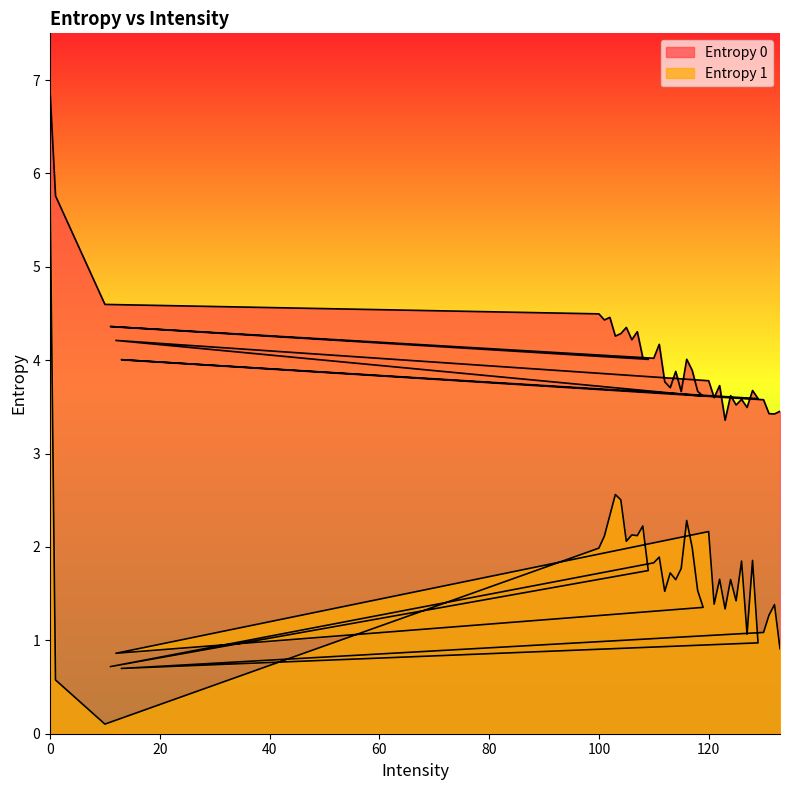

Which series has the largest total across all categories?

Entropy 0